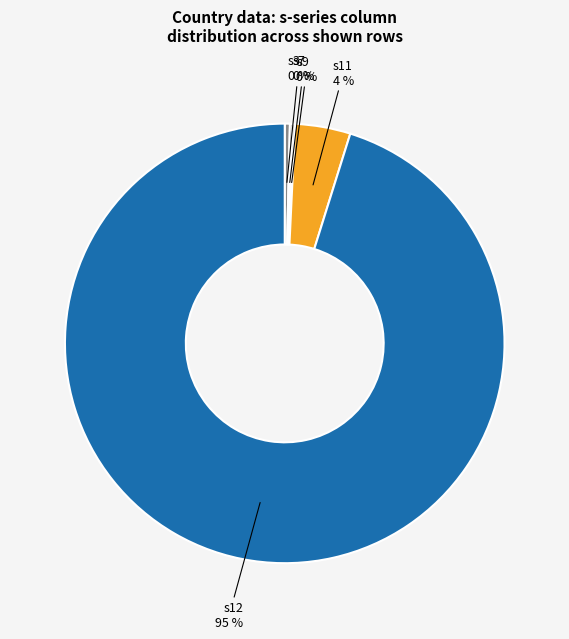

Which slice is the largest?

s12